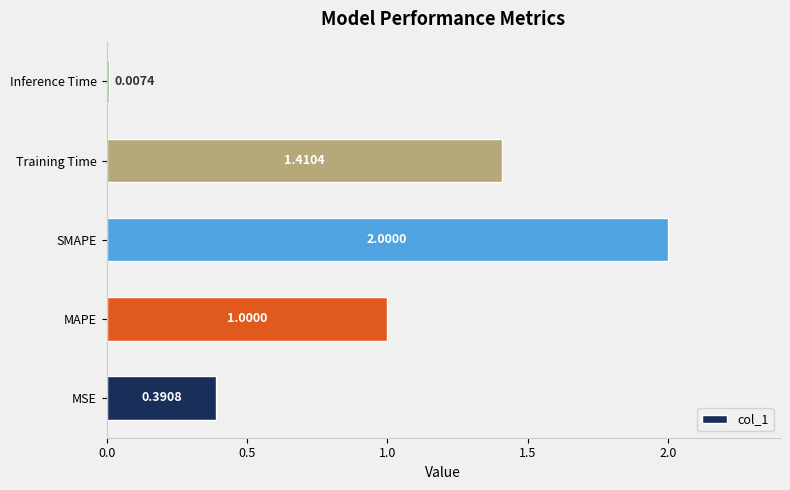

Where is the data nearest to the value 1?

MAPE